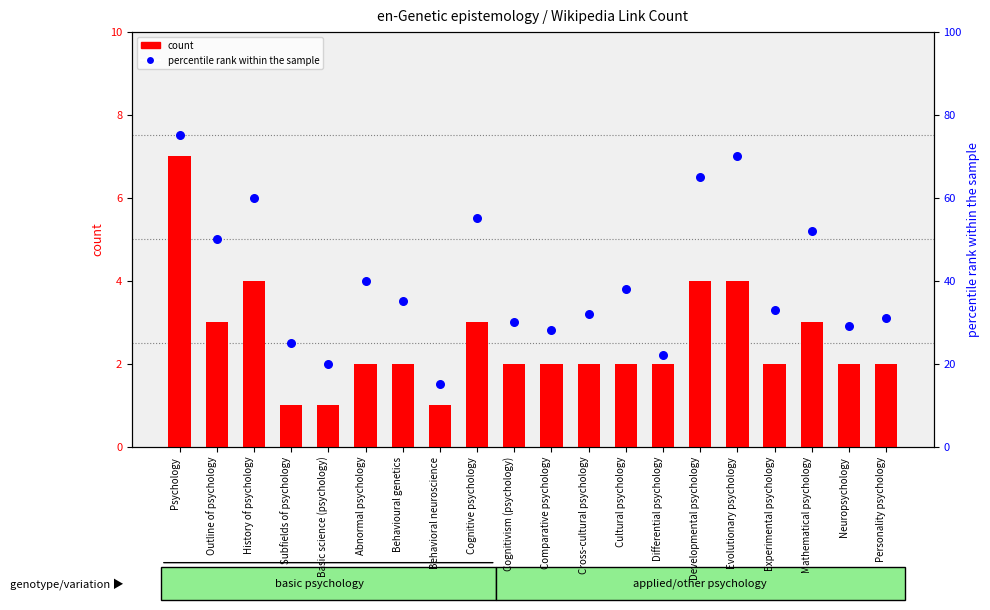

Which series contains the lowest Y value?

count